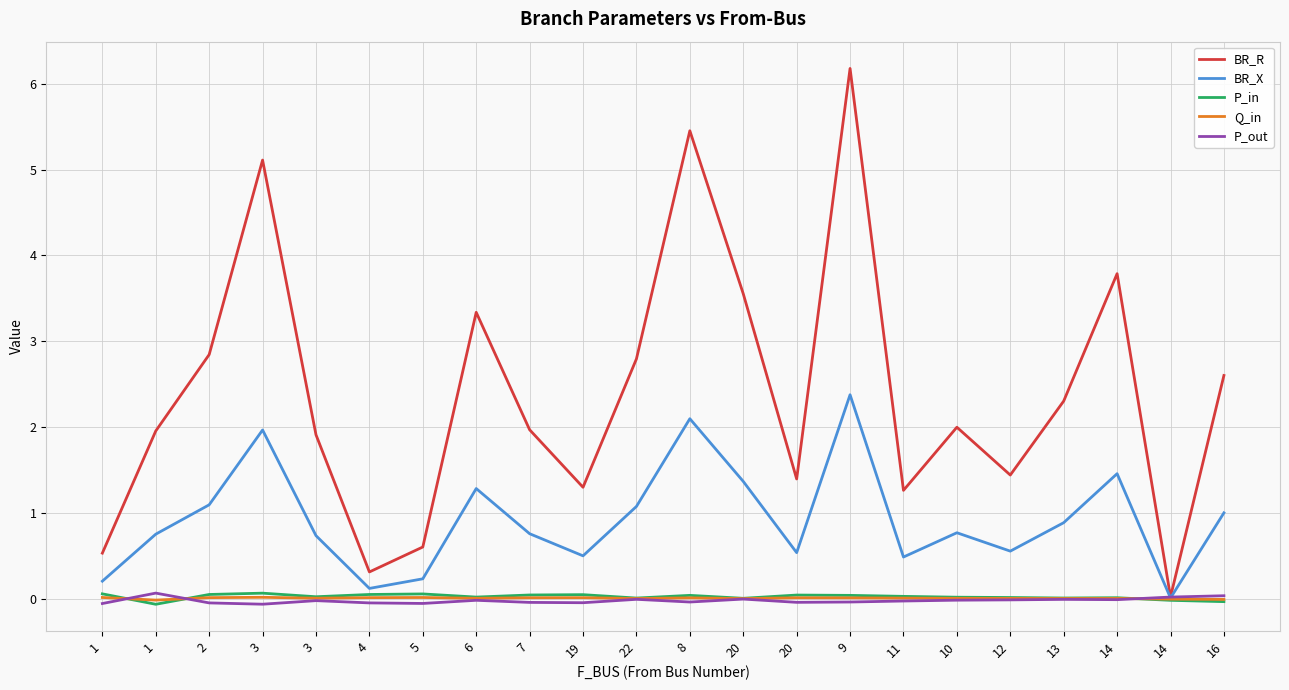

How many lines are shown in the chart?

5